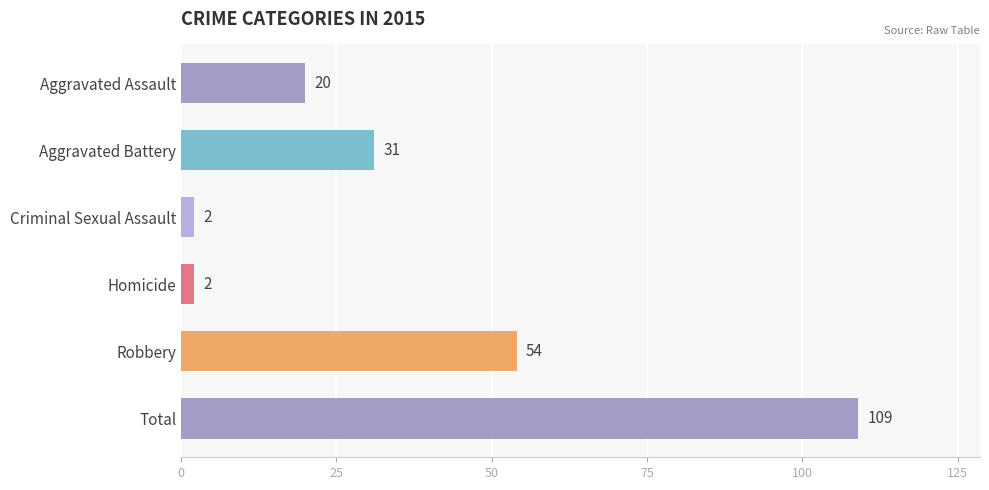

At which label is the value closest to 55?

Robbery